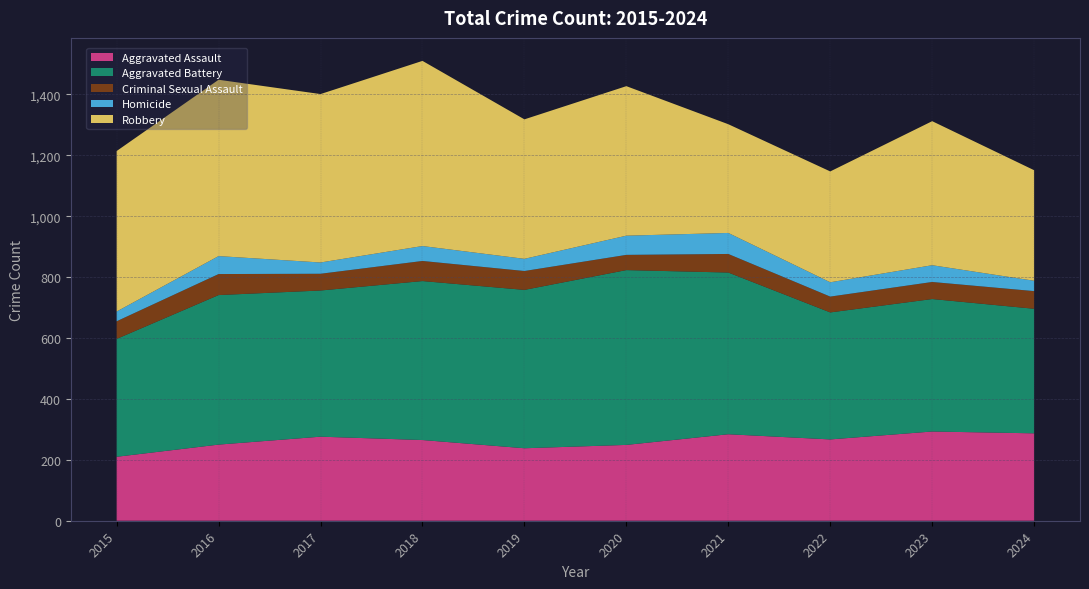

Reading left to right, transcribe all the data shown in this chart.

Aggravated Assault: 210	250	276	265	238	249	284	267	293	287
Aggravated Battery: 387	491	480	522	520	574	531	417	435	409
Criminal Sexual Assault: 58	69	55	66	62	50	61	52	56	58
Homicide: 32	59	37	49	40	63	69	47	55	34
Robbery: 527	579	553	608	458	491	357	364	473	363